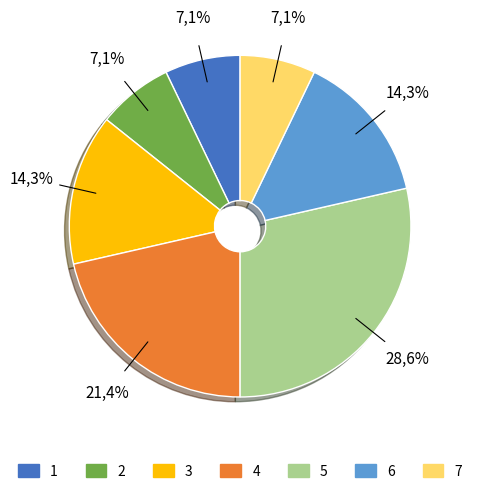

How much of the chart is everything except 5?

71.4%